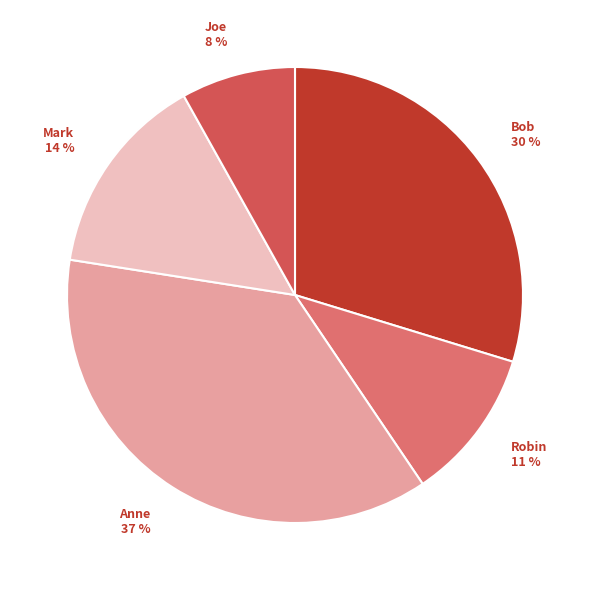

Is the sum of Joe and Anne greater than half?

No